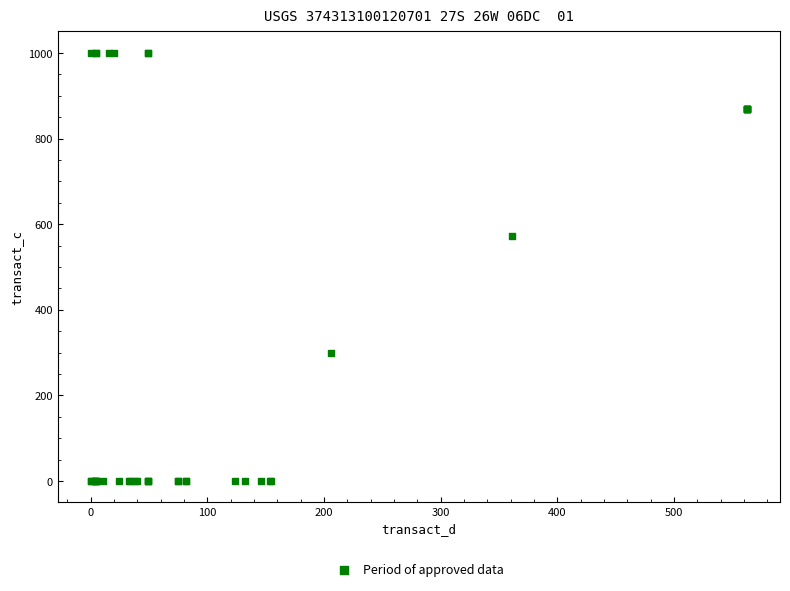

What Y value in the scatter plot is closest to 500?

571.4